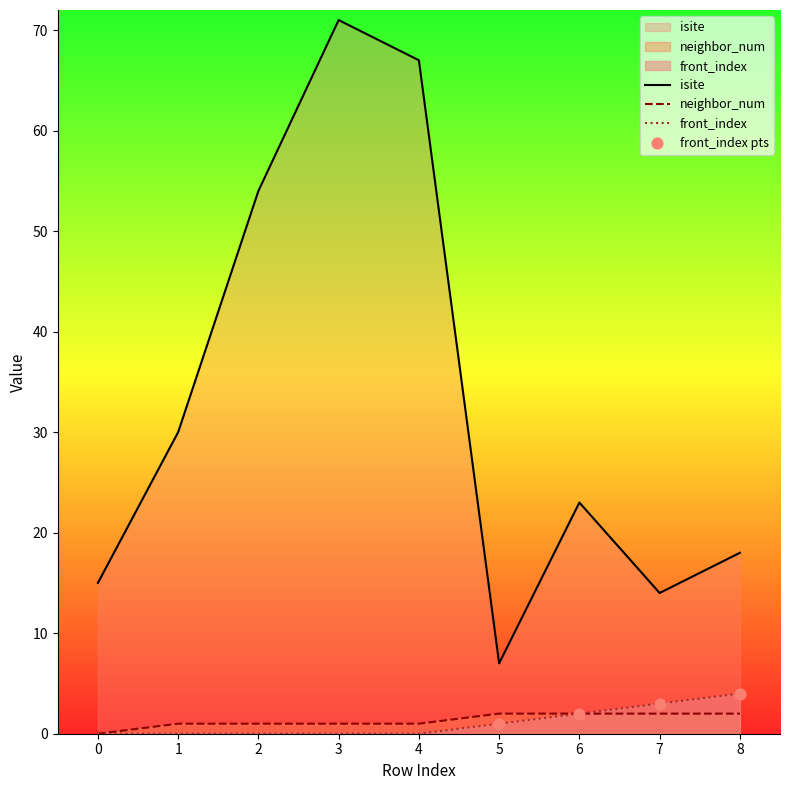

Which series reaches the maximum Y coordinate?

isite